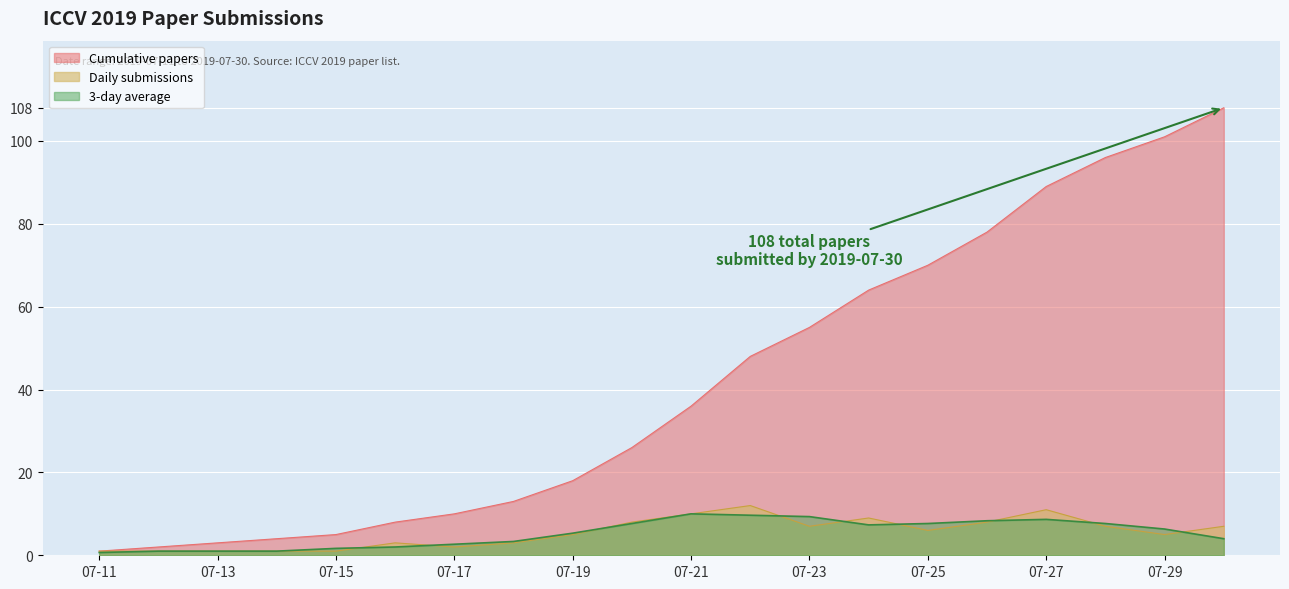

The chart shows a value of 3 at 2019-07-16. True or false?

True